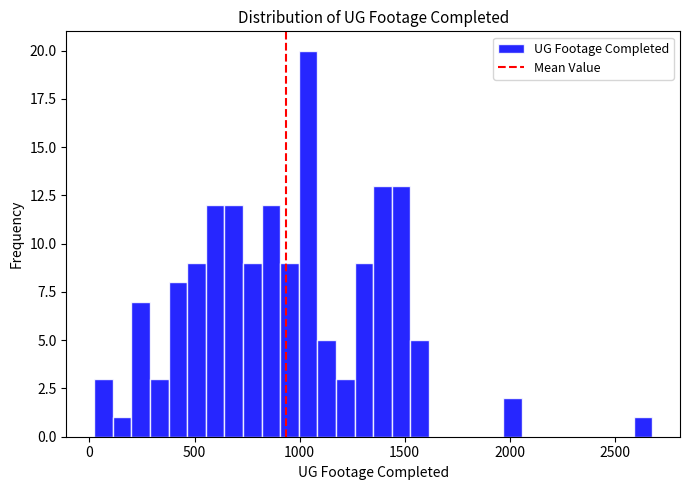

Read against the x-axis, roughly where is the centre of the tallest bar?

1050